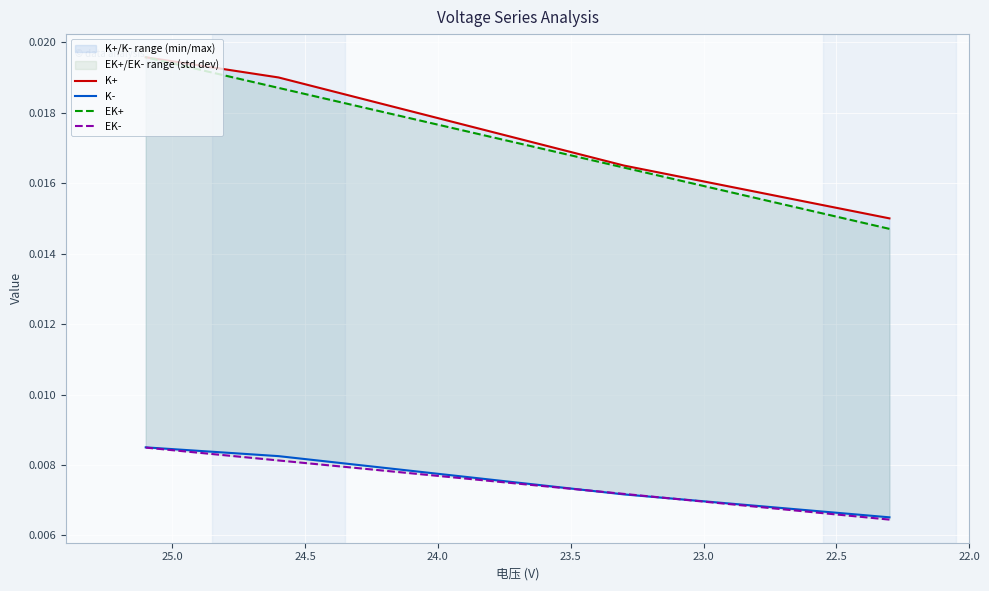

Between which two adjacent categories do EK- and K- first intersect?

22.0 and 22.5